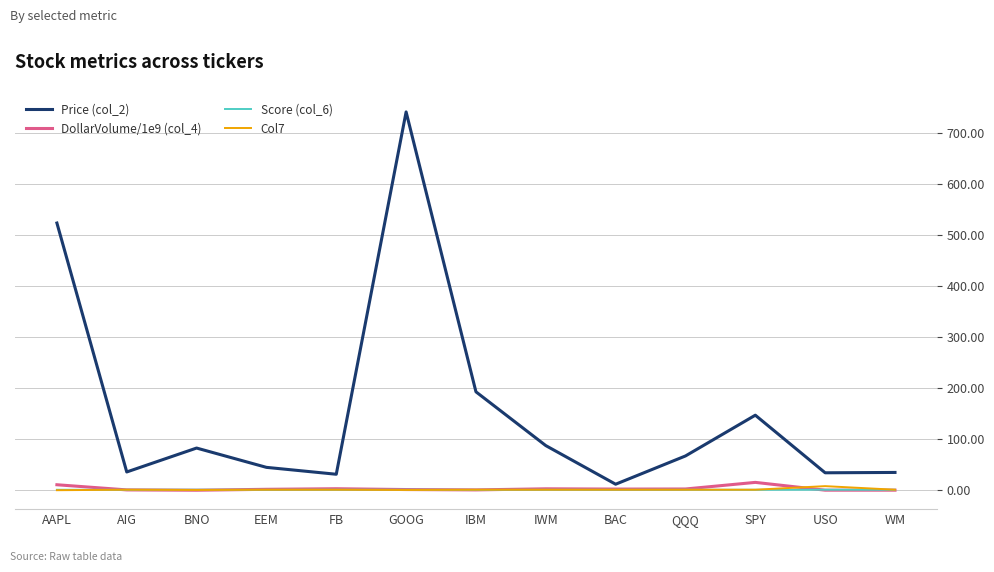

What is the total value across all series at AAPL?

535.3